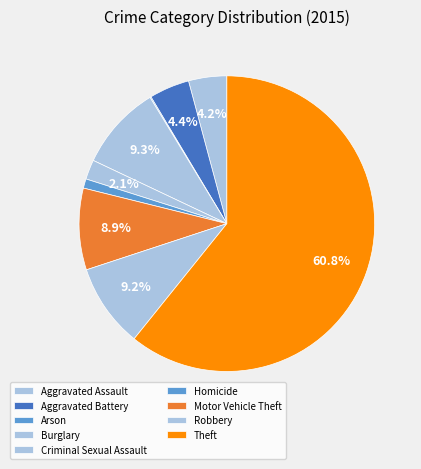

To the nearest percent, what is the average slice percentage?

11%